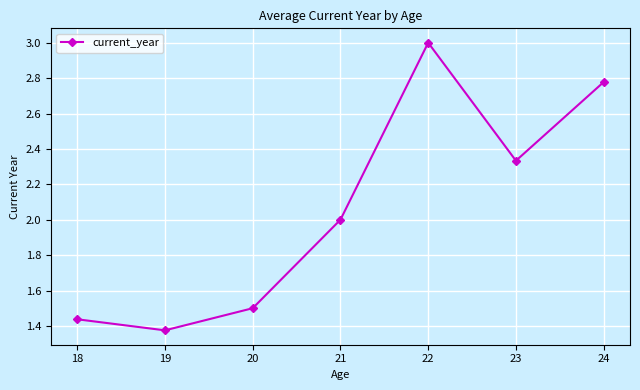

The value at 18 is 2.5. True or false?

False